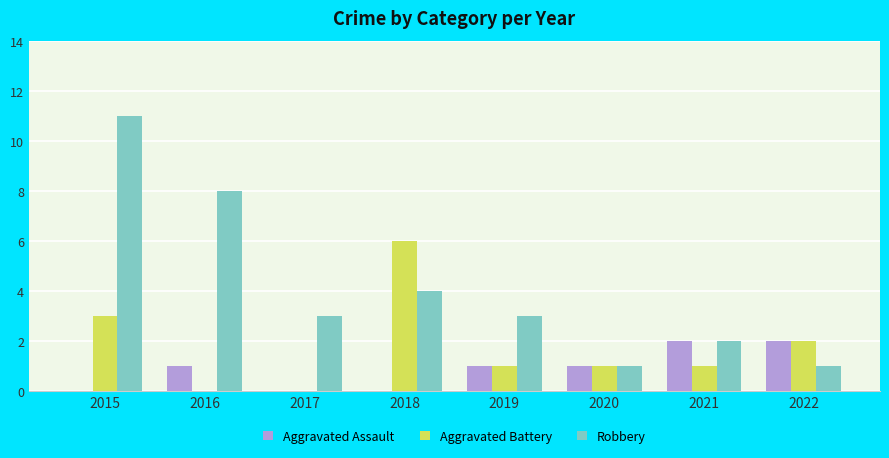

What are all the series names shown in the legend?

Aggravated Assault, Aggravated Battery, Robbery